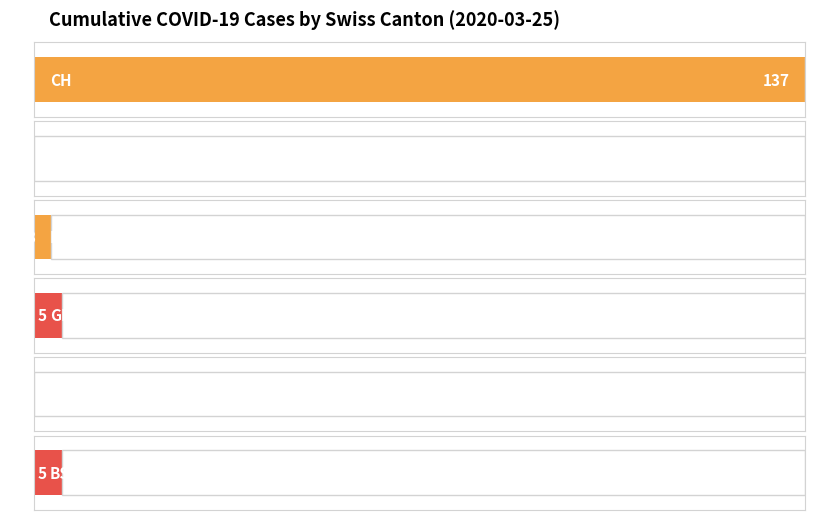

Does the chart contain any negative values?

No